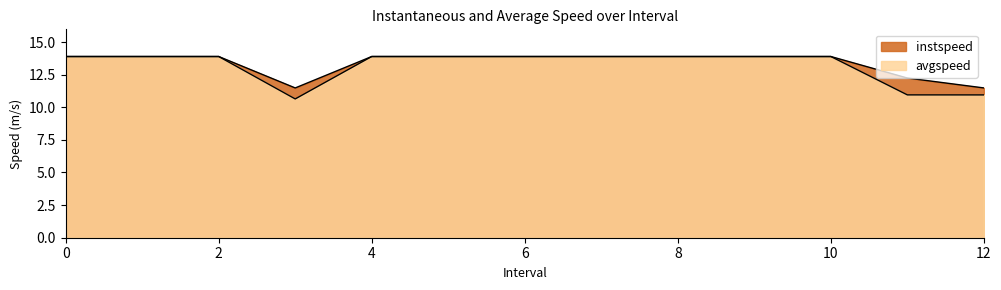

How many interior local valleys does the avgspeed series have?

1